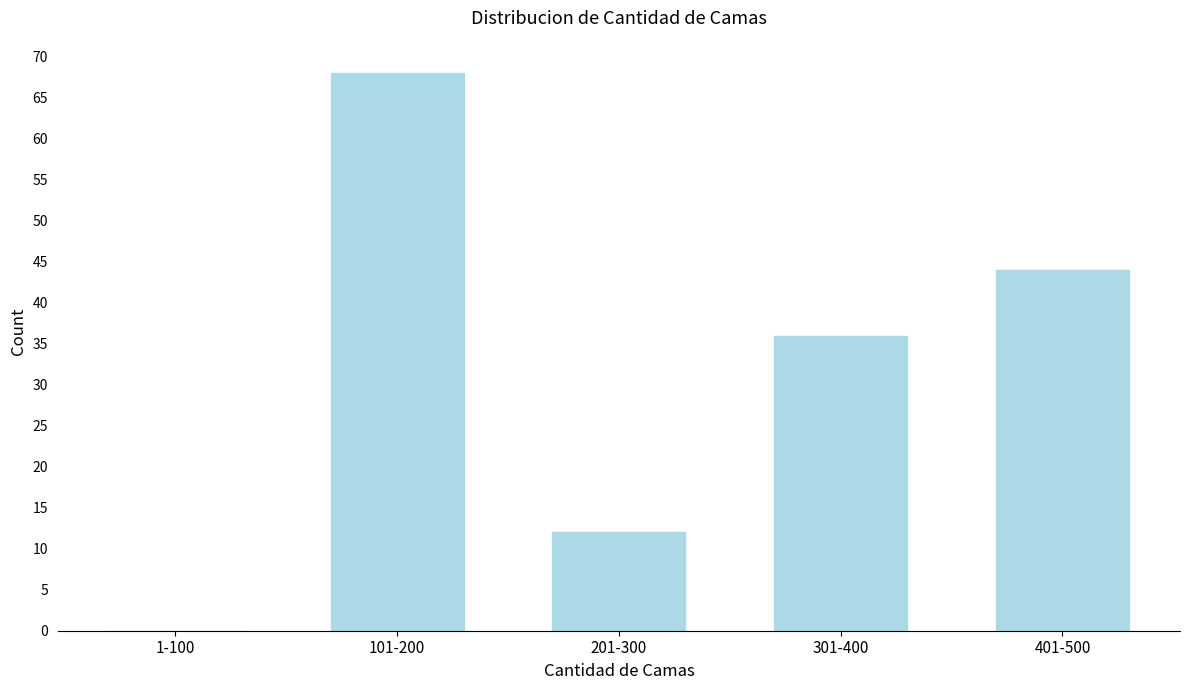

Reading left to right, transcribe all the data shown in this chart.

1-100=0	101-200=68	201-300=12	301-400=36	401-500=44